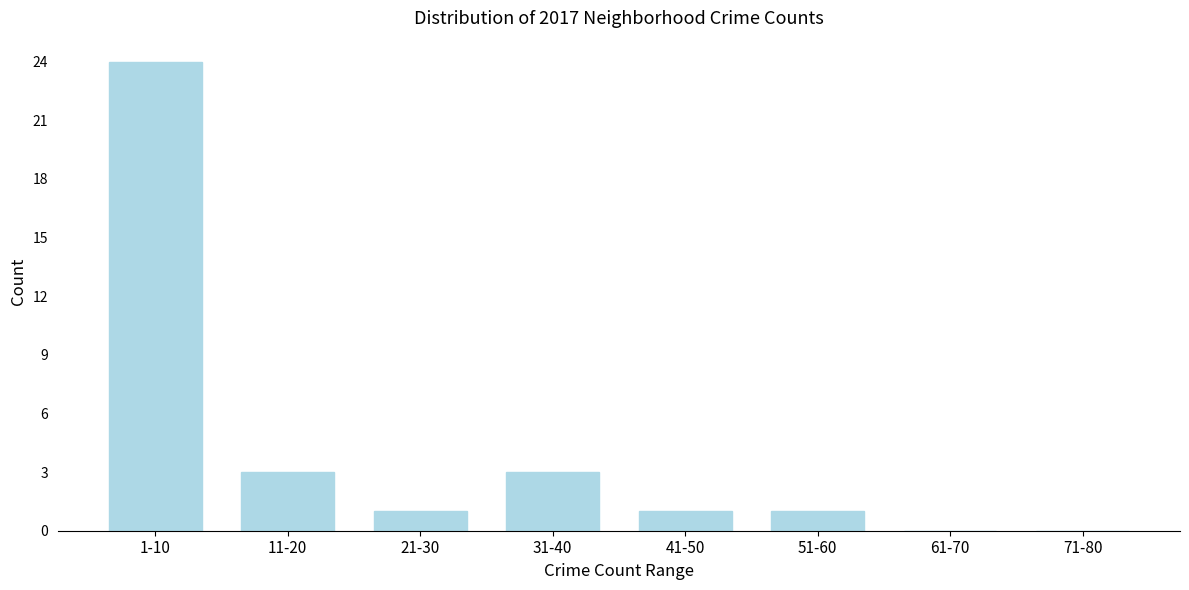

Reading left to right, what are all the values shown in this chart?

1-10=24	11-20=3	21-30=1	31-40=3	41-50=1	51-60=1	61-70=0	71-80=0